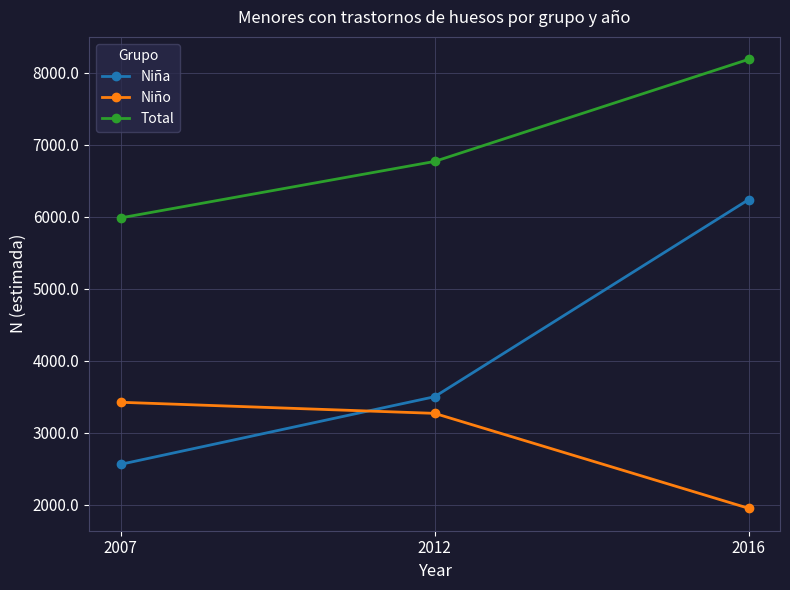

Reading right to left, what are all the values shown in this chart?

Niña: 2016=6235	2012=3498	2007=2559
Niño: 2016=1949	2012=3267	2007=3421
Total: 2016=8183	2012=6765	2007=5981